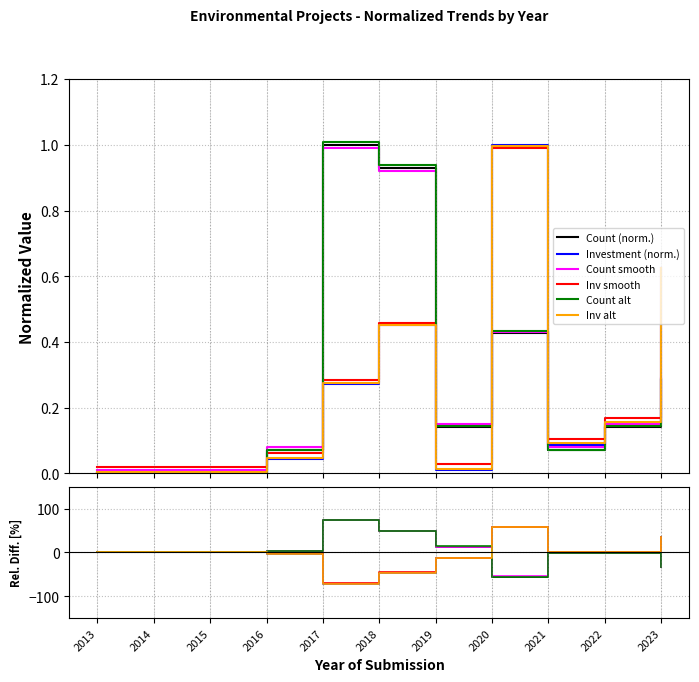

In Total Investment (MMU$), how many points are lower than both neighbors (excluding endpoints)?

2